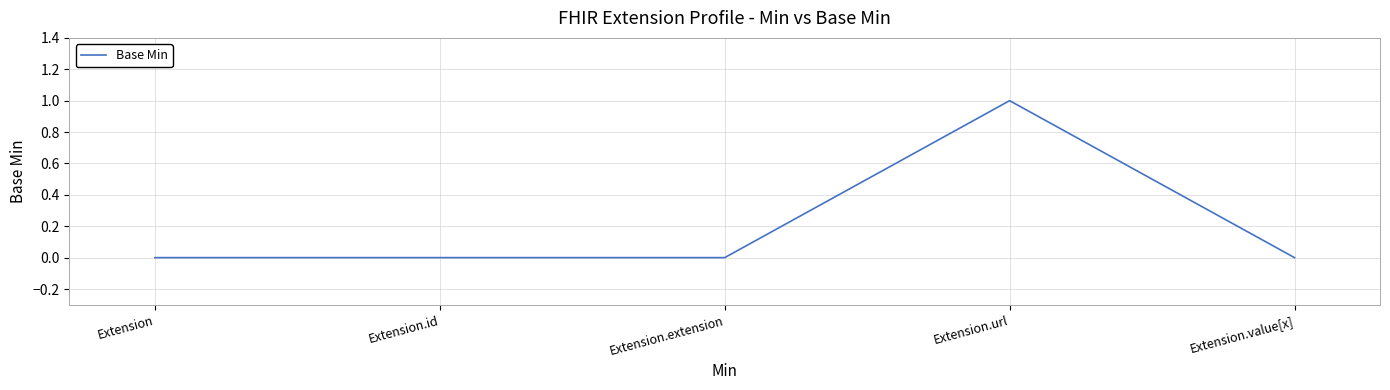

What position from the right is Extension.value[x]?

1